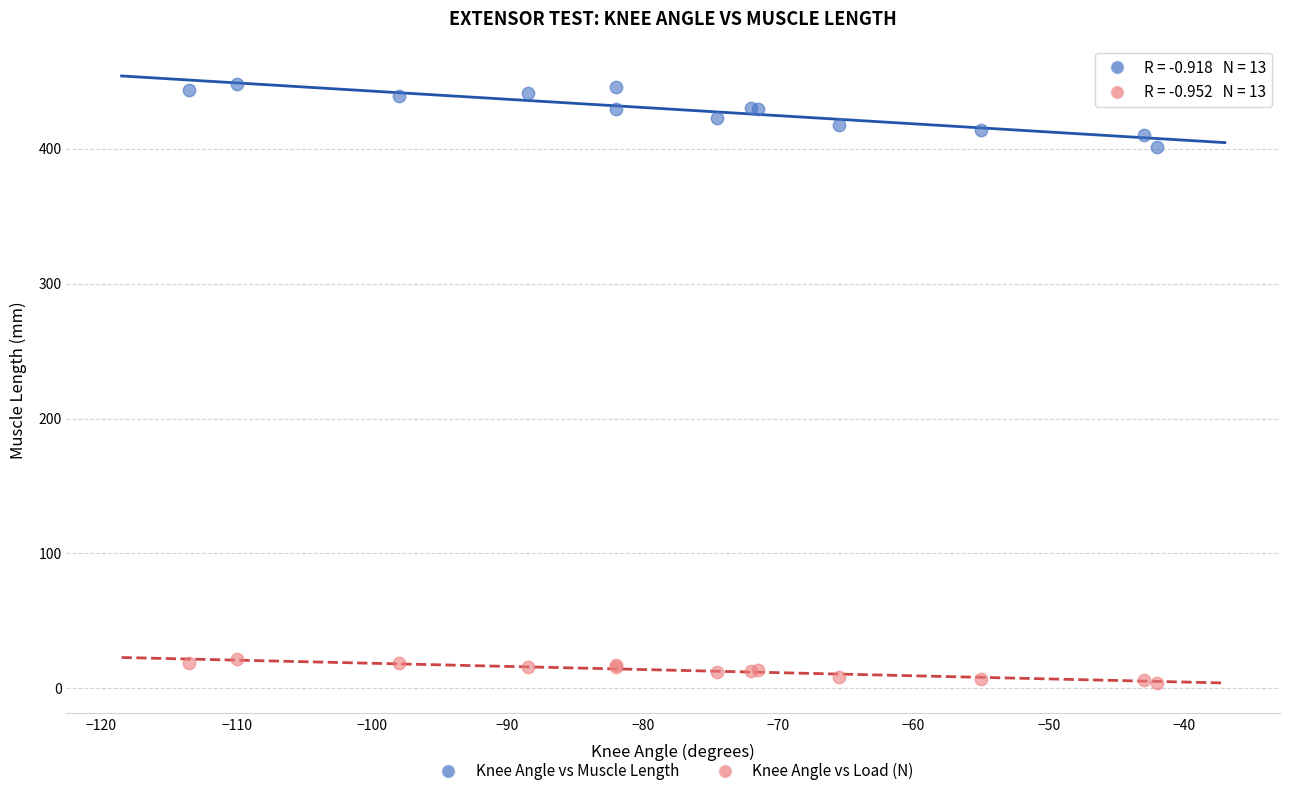

Which series reaches the minimum Y coordinate?

Knee Angle vs Load (N)